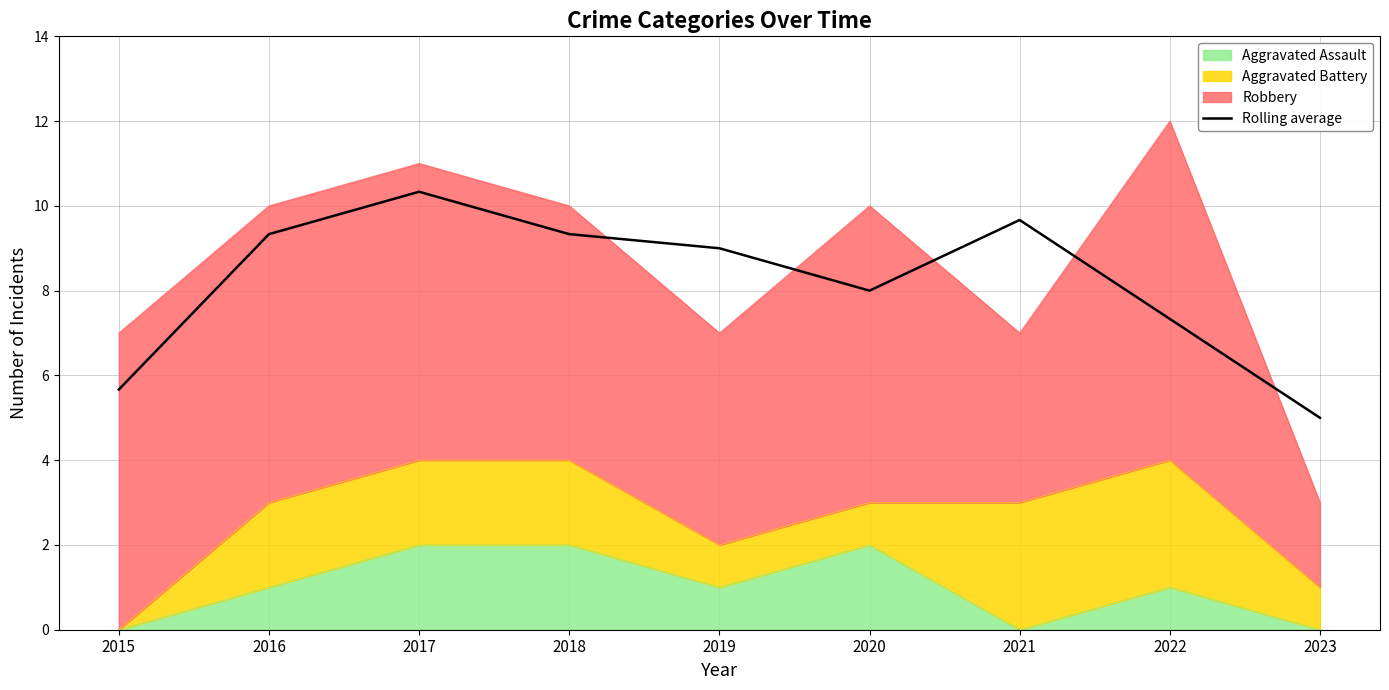

What is the value of the 7th point from the left?

9.7